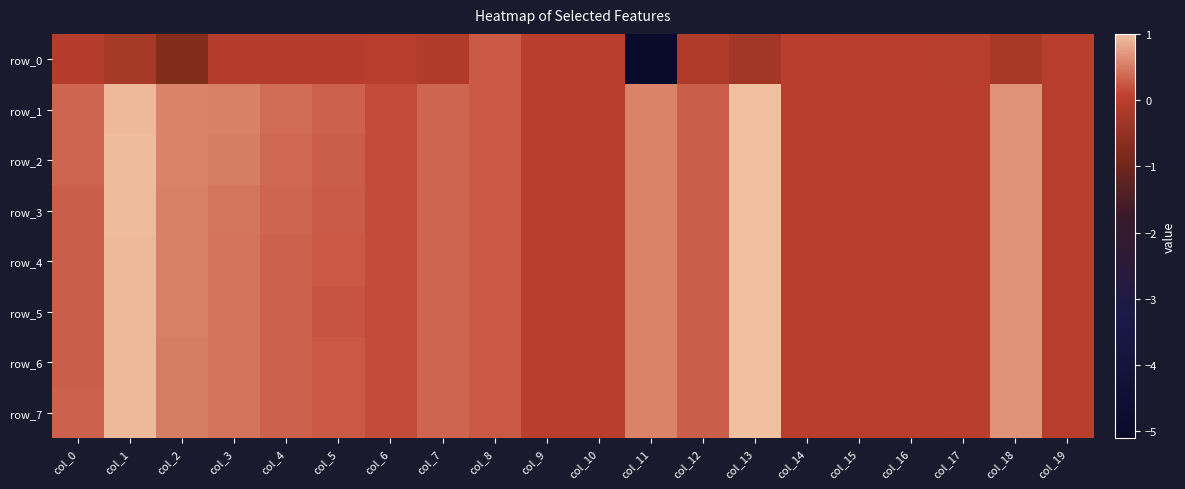

Which series has the largest total across all categories?

row_1